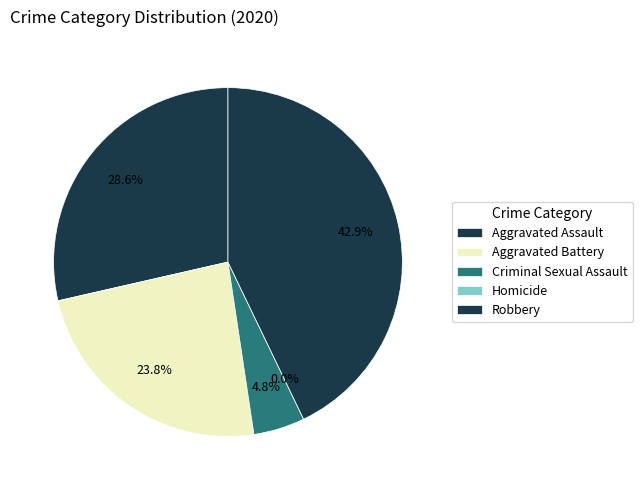

Is there any slice that represents more than half of the pie?

No